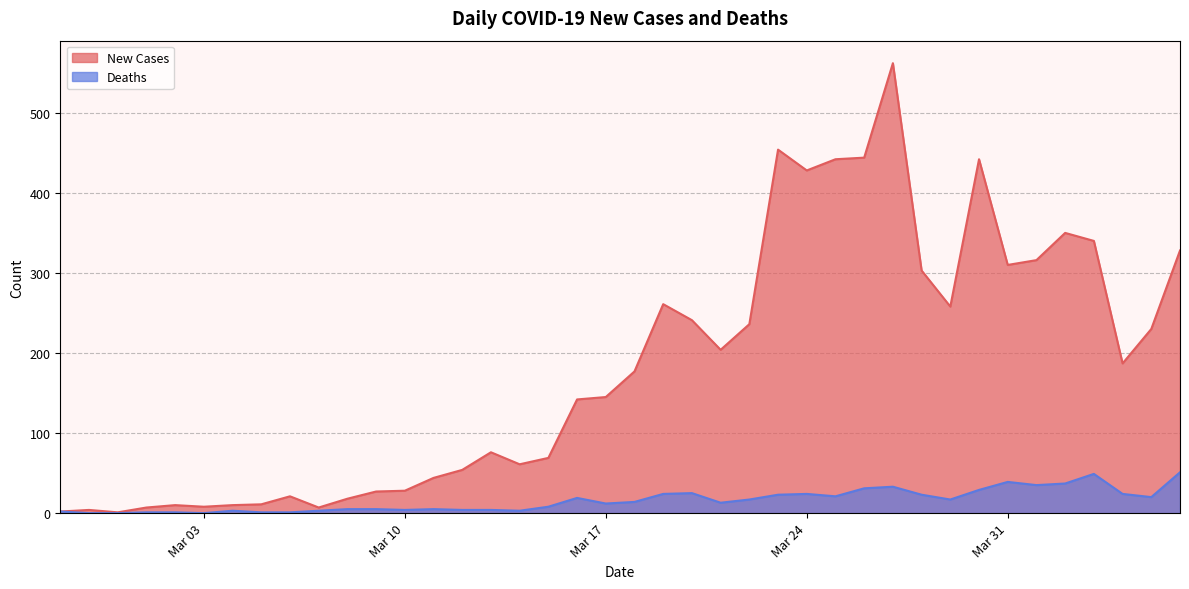

How many interior local peaks does the New Cases series have?

9